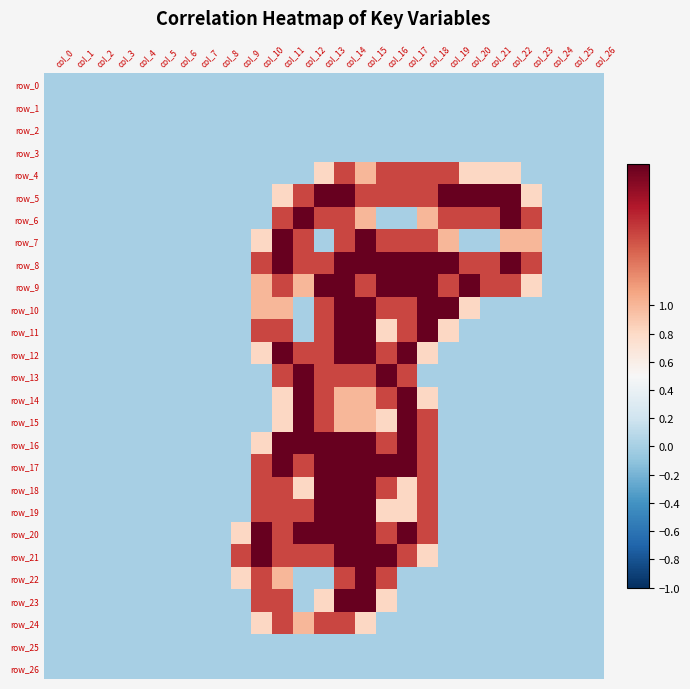

True or false: row_18 has a value of -1.1 at col_24.

False